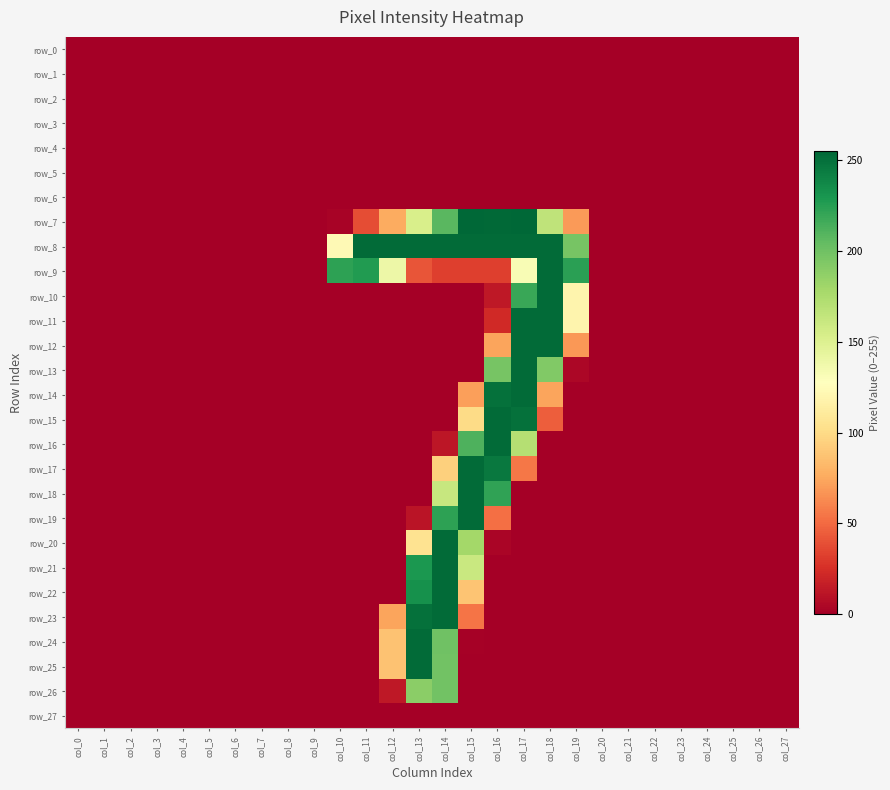

Reading left to right, list all the values displayed in this chart.

row_0: col_0=0	col_1=0	col_2=0	col_3=0	col_4=0	col_5=0	col_6=0	col_7=0	col_8=0	col_9=0	col_10=0	col_11=0	col_12=0	col_13=0	col_14=0	col_15=0	col_16=0	col_17=0	col_18=0	col_19=0	col_20=0	col_21=0	col_22=0	col_23=0	col_24=0	col_25=0	col_26=0	col_27=0
row_1: col_0=0	col_1=0	col_2=0	col_3=0	col_4=0	col_5=0	col_6=0	col_7=0	col_8=0	col_9=0	col_10=0	col_11=0	col_12=0	col_13=0	col_14=0	col_15=0	col_16=0	col_17=0	col_18=0	col_19=0	col_20=0	col_21=0	col_22=0	col_23=0	col_24=0	col_25=0	col_26=0	col_27=0
row_2: col_0=0	col_1=0	col_2=0	col_3=0	col_4=0	col_5=0	col_6=0	col_7=0	col_8=0	col_9=0	col_10=0	col_11=0	col_12=0	col_13=0	col_14=0	col_15=0	col_16=0	col_17=0	col_18=0	col_19=0	col_20=0	col_21=0	col_22=0	col_23=0	col_24=0	col_25=0	col_26=0	col_27=0
row_3: col_0=0	col_1=0	col_2=0	col_3=0	col_4=0	col_5=0	col_6=0	col_7=0	col_8=0	col_9=0	col_10=0	col_11=0	col_12=0	col_13=0	col_14=0	col_15=0	col_16=0	col_17=0	col_18=0	col_19=0	col_20=0	col_21=0	col_22=0	col_23=0	col_24=0	col_25=0	col_26=0	col_27=0
row_4: col_0=0	col_1=0	col_2=0	col_3=0	col_4=0	col_5=0	col_6=0	col_7=0	col_8=0	col_9=0	col_10=0	col_11=0	col_12=0	col_13=0	col_14=0	col_15=0	col_16=0	col_17=0	col_18=0	col_19=0	col_20=0	col_21=0	col_22=0	col_23=0	col_24=0	col_25=0	col_26=0	col_27=0
row_5: col_0=0	col_1=0	col_2=0	col_3=0	col_4=0	col_5=0	col_6=0	col_7=0	col_8=0	col_9=0	col_10=0	col_11=0	col_12=0	col_13=0	col_14=0	col_15=0	col_16=0	col_17=0	col_18=0	col_19=0	col_20=0	col_21=0	col_22=0	col_23=0	col_24=0	col_25=0	col_26=0	col_27=0
row_6: col_0=0	col_1=0	col_2=0	col_3=0	col_4=0	col_5=0	col_6=0	col_7=0	col_8=0	col_9=0	col_10=0	col_11=0	col_12=0	col_13=0	col_14=0	col_15=0	col_16=0	col_17=0	col_18=0	col_19=0	col_20=0	col_21=0	col_22=0	col_23=0	col_24=0	col_25=0	col_26=0	col_27=0
row_7: col_0=0	col_1=0	col_2=0	col_3=0	col_4=0	col_5=0	col_6=0	col_7=0	col_8=0	col_9=0	col_10=2	col_11=38	col_12=76	col_13=153	col_14=208	col_15=255	col_16=254	col_17=255	col_18=166	col_19=69	col_20=0	col_21=0	col_22=0	col_23=0	col_24=0	col_25=0	col_26=0	col_27=0
row_8: col_0=0	col_1=0	col_2=0	col_3=0	col_4=0	col_5=0	col_6=0	col_7=0	col_8=0	col_9=0	col_10=123	col_11=253	col_12=253	col_13=253	col_14=253	col_15=253	col_16=253	col_17=253	col_18=253	col_19=197	col_20=0	col_21=0	col_22=0	col_23=0	col_24=0	col_25=0	col_26=0	col_27=0
row_9: col_0=0	col_1=0	col_2=0	col_3=0	col_4=0	col_5=0	col_6=0	col_7=0	col_8=0	col_9=0	col_10=223	col_11=227	col_12=139	col_13=41	col_14=32	col_15=32	col_16=32	col_17=132	col_18=253	col_19=224	col_20=0	col_21=0	col_22=0	col_23=0	col_24=0	col_25=0	col_26=0	col_27=0
row_10: col_0=0	col_1=0	col_2=0	col_3=0	col_4=0	col_5=0	col_6=0	col_7=0	col_8=0	col_9=0	col_10=0	col_11=0	col_12=0	col_13=0	col_14=0	col_15=0	col_16=13	col_17=219	col_18=253	col_19=119	col_20=0	col_21=0	col_22=0	col_23=0	col_24=0	col_25=0	col_26=0	col_27=0
row_11: col_0=0	col_1=0	col_2=0	col_3=0	col_4=0	col_5=0	col_6=0	col_7=0	col_8=0	col_9=0	col_10=0	col_11=0	col_12=0	col_13=0	col_14=0	col_15=0	col_16=22	col_17=253	col_18=253	col_19=119	col_20=0	col_21=0	col_22=0	col_23=0	col_24=0	col_25=0	col_26=0	col_27=0
row_12: col_0=0	col_1=0	col_2=0	col_3=0	col_4=0	col_5=0	col_6=0	col_7=0	col_8=0	col_9=0	col_10=0	col_11=0	col_12=0	col_13=0	col_14=0	col_15=0	col_16=73	col_17=253	col_18=253	col_19=68	col_20=0	col_21=0	col_22=0	col_23=0	col_24=0	col_25=0	col_26=0	col_27=0
row_13: col_0=0	col_1=0	col_2=0	col_3=0	col_4=0	col_5=0	col_6=0	col_7=0	col_8=0	col_9=0	col_10=0	col_11=0	col_12=0	col_13=0	col_14=0	col_15=0	col_16=197	col_17=253	col_18=193	col_19=4	col_20=0	col_21=0	col_22=0	col_23=0	col_24=0	col_25=0	col_26=0	col_27=0
row_14: col_0=0	col_1=0	col_2=0	col_3=0	col_4=0	col_5=0	col_6=0	col_7=0	col_8=0	col_9=0	col_10=0	col_11=0	col_12=0	col_13=0	col_14=0	col_15=71	col_16=250	col_17=253	col_18=73	col_19=0	col_20=0	col_21=0	col_22=0	col_23=0	col_24=0	col_25=0	col_26=0	col_27=0
row_15: col_0=0	col_1=0	col_2=0	col_3=0	col_4=0	col_5=0	col_6=0	col_7=0	col_8=0	col_9=0	col_10=0	col_11=0	col_12=0	col_13=0	col_14=0	col_15=100	col_16=253	col_17=250	col_18=45	col_19=0	col_20=0	col_21=0	col_22=0	col_23=0	col_24=0	col_25=0	col_26=0	col_27=0
row_16: col_0=0	col_1=0	col_2=0	col_3=0	col_4=0	col_5=0	col_6=0	col_7=0	col_8=0	col_9=0	col_10=0	col_11=0	col_12=0	col_13=0	col_14=12	col_15=212	col_16=253	col_17=171	col_18=0	col_19=0	col_20=0	col_21=0	col_22=0	col_23=0	col_24=0	col_25=0	col_26=0	col_27=0
row_17: col_0=0	col_1=0	col_2=0	col_3=0	col_4=0	col_5=0	col_6=0	col_7=0	col_8=0	col_9=0	col_10=0	col_11=0	col_12=0	col_13=0	col_14=94	col_15=253	col_16=246	col_17=55	col_18=0	col_19=0	col_20=0	col_21=0	col_22=0	col_23=0	col_24=0	col_25=0	col_26=0	col_27=0
row_18: col_0=0	col_1=0	col_2=0	col_3=0	col_4=0	col_5=0	col_6=0	col_7=0	col_8=0	col_9=0	col_10=0	col_11=0	col_12=0	col_13=0	col_14=162	col_15=253	col_16=222	col_17=0	col_18=0	col_19=0	col_20=0	col_21=0	col_22=0	col_23=0	col_24=0	col_25=0	col_26=0	col_27=0
row_19: col_0=0	col_1=0	col_2=0	col_3=0	col_4=0	col_5=0	col_6=0	col_7=0	col_8=0	col_9=0	col_10=0	col_11=0	col_12=0	col_13=11	col_14=223	col_15=253	col_16=52	col_17=0	col_18=0	col_19=0	col_20=0	col_21=0	col_22=0	col_23=0	col_24=0	col_25=0	col_26=0	col_27=0
row_20: col_0=0	col_1=0	col_2=0	col_3=0	col_4=0	col_5=0	col_6=0	col_7=0	col_8=0	col_9=0	col_10=0	col_11=0	col_12=0	col_13=105	col_14=253	col_15=179	col_16=3	col_17=0	col_18=0	col_19=0	col_20=0	col_21=0	col_22=0	col_23=0	col_24=0	col_25=0	col_26=0	col_27=0
row_21: col_0=0	col_1=0	col_2=0	col_3=0	col_4=0	col_5=0	col_6=0	col_7=0	col_8=0	col_9=0	col_10=0	col_11=0	col_12=0	col_13=229	col_14=253	col_15=161	col_16=0	col_17=0	col_18=0	col_19=0	col_20=0	col_21=0	col_22=0	col_23=0	col_24=0	col_25=0	col_26=0	col_27=0
row_22: col_0=0	col_1=0	col_2=0	col_3=0	col_4=0	col_5=0	col_6=0	col_7=0	col_8=0	col_9=0	col_10=0	col_11=0	col_12=0	col_13=233	col_14=253	col_15=88	col_16=0	col_17=0	col_18=0	col_19=0	col_20=0	col_21=0	col_22=0	col_23=0	col_24=0	col_25=0	col_26=0	col_27=0
row_23: col_0=0	col_1=0	col_2=0	col_3=0	col_4=0	col_5=0	col_6=0	col_7=0	col_8=0	col_9=0	col_10=0	col_11=0	col_12=73	col_13=250	col_14=253	col_15=54	col_16=0	col_17=0	col_18=0	col_19=0	col_20=0	col_21=0	col_22=0	col_23=0	col_24=0	col_25=0	col_26=0	col_27=0
row_24: col_0=0	col_1=0	col_2=0	col_3=0	col_4=0	col_5=0	col_6=0	col_7=0	col_8=0	col_9=0	col_10=0	col_11=0	col_12=87	col_13=253	col_14=200	col_15=1	col_16=0	col_17=0	col_18=0	col_19=0	col_20=0	col_21=0	col_22=0	col_23=0	col_24=0	col_25=0	col_26=0	col_27=0
row_25: col_0=0	col_1=0	col_2=0	col_3=0	col_4=0	col_5=0	col_6=0	col_7=0	col_8=0	col_9=0	col_10=0	col_11=0	col_12=87	col_13=253	col_14=199	col_15=0	col_16=0	col_17=0	col_18=0	col_19=0	col_20=0	col_21=0	col_22=0	col_23=0	col_24=0	col_25=0	col_26=0	col_27=0
row_26: col_0=0	col_1=0	col_2=0	col_3=0	col_4=0	col_5=0	col_6=0	col_7=0	col_8=0	col_9=0	col_10=0	col_11=0	col_12=13	col_13=189	col_14=199	col_15=0	col_16=0	col_17=0	col_18=0	col_19=0	col_20=0	col_21=0	col_22=0	col_23=0	col_24=0	col_25=0	col_26=0	col_27=0
row_27: col_0=0	col_1=0	col_2=0	col_3=0	col_4=0	col_5=0	col_6=0	col_7=0	col_8=0	col_9=0	col_10=0	col_11=0	col_12=0	col_13=0	col_14=0	col_15=0	col_16=0	col_17=0	col_18=0	col_19=0	col_20=0	col_21=0	col_22=0	col_23=0	col_24=0	col_25=0	col_26=0	col_27=0